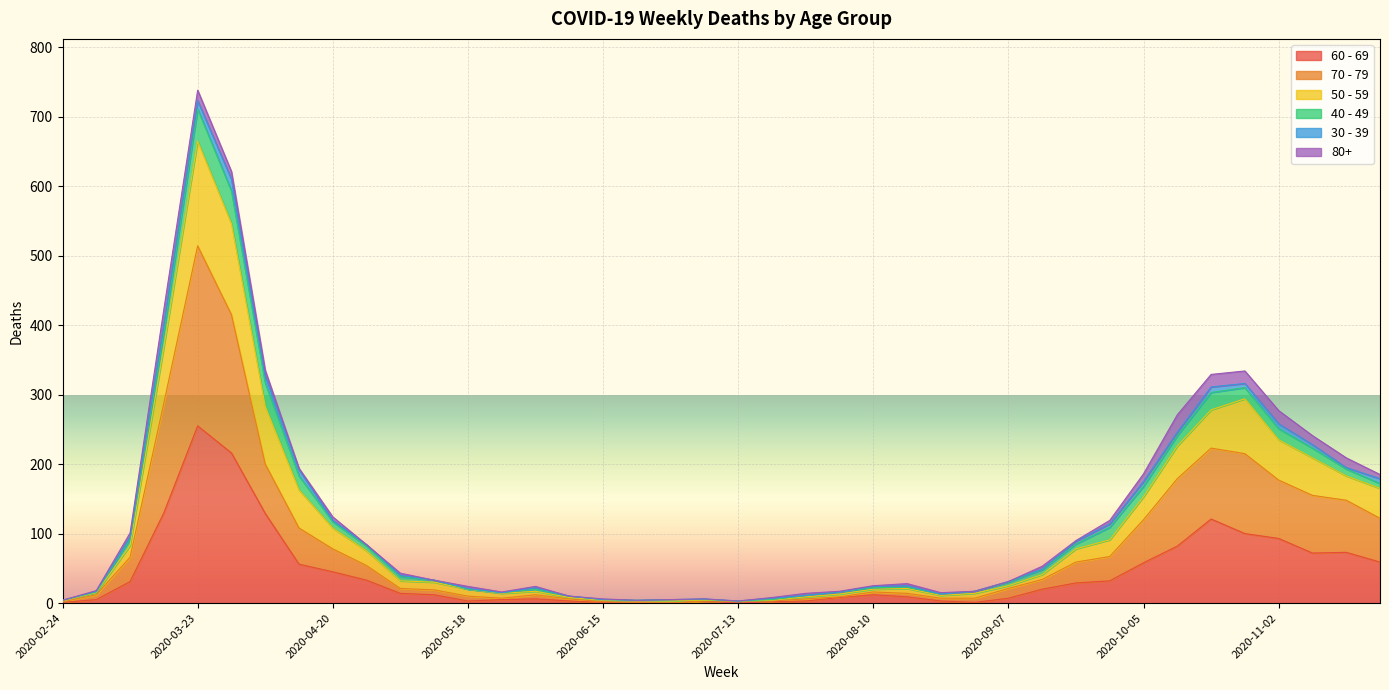

How many lines are shown in the chart?

6